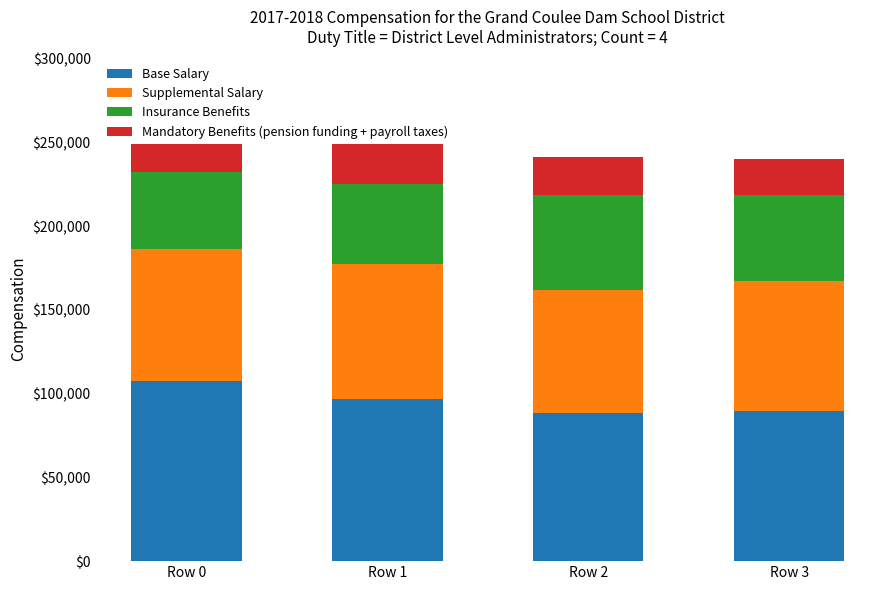

At how many categories does at least one series exceed 48937?

4